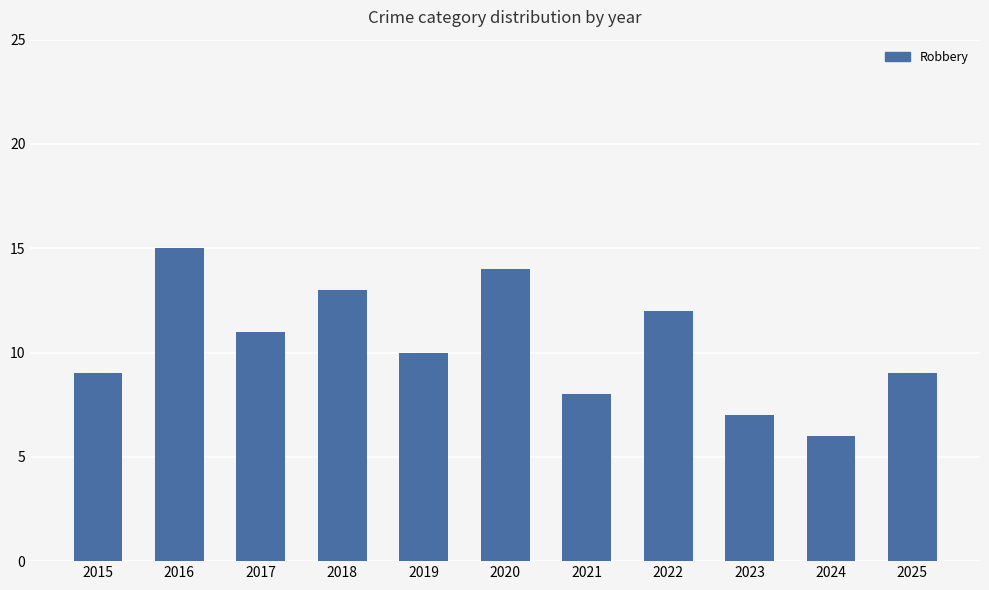

How many values are between 8 and 13?

7